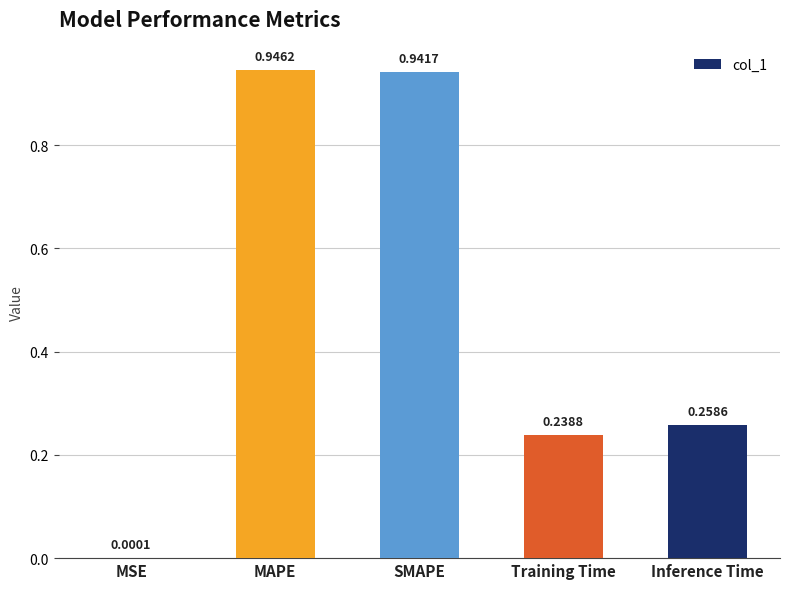

Are the bars horizontal?

No